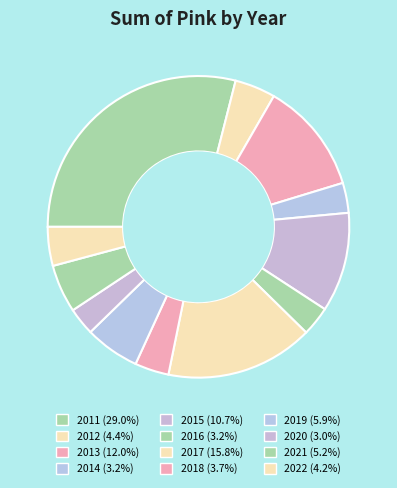

Between 2012 and 2021, which is larger?

2021